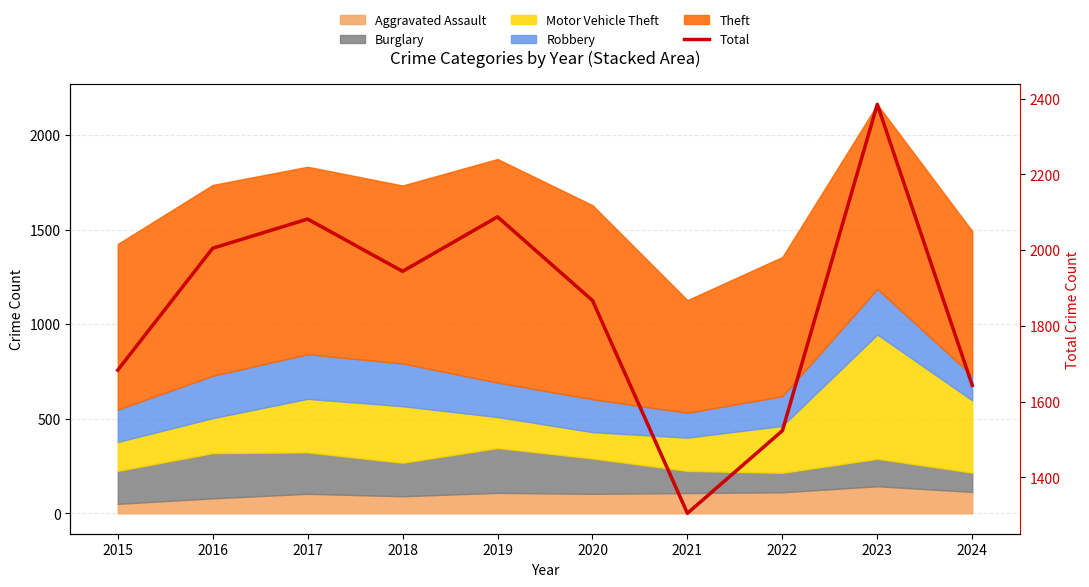

How many lines are shown in the chart?

1